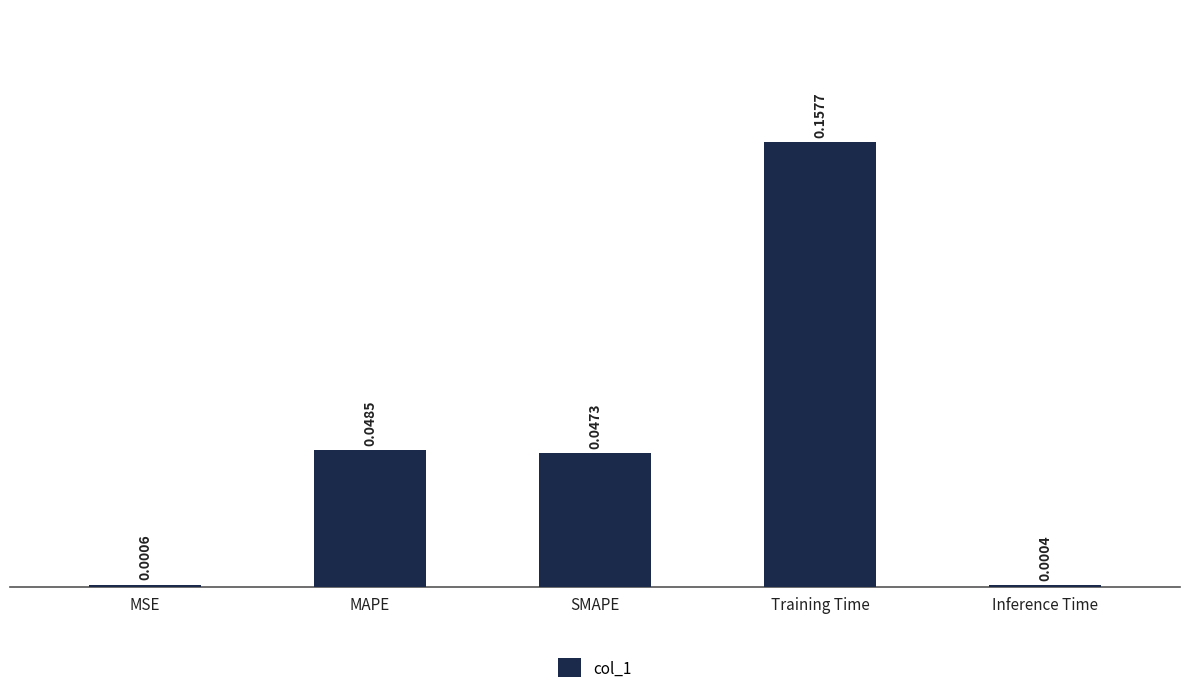

Which category has the highest value across all series?

Training Time